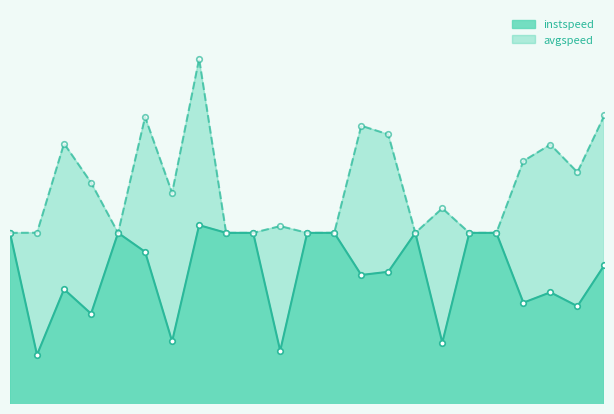

Rank the series at 2.0 from highest to lowest value.

avgspeed, instspeed